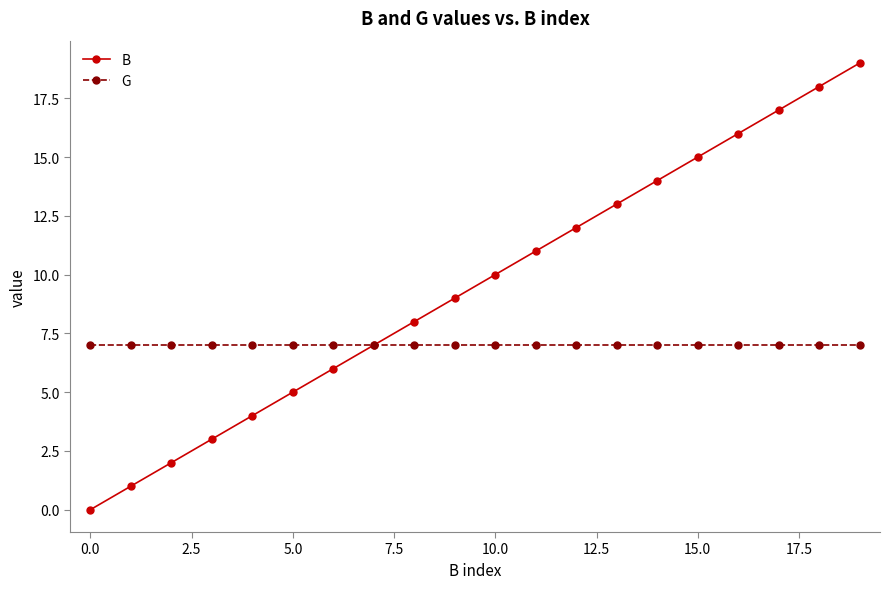

Which series has the largest total across all categories?

B